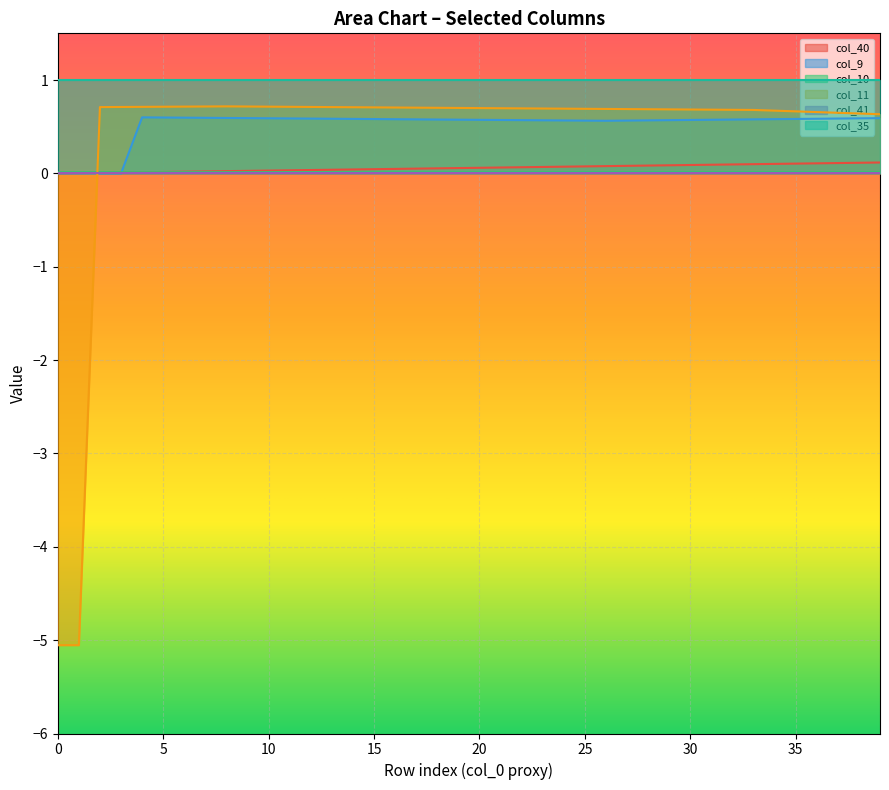

Which series has the largest total across all categories?

col_35